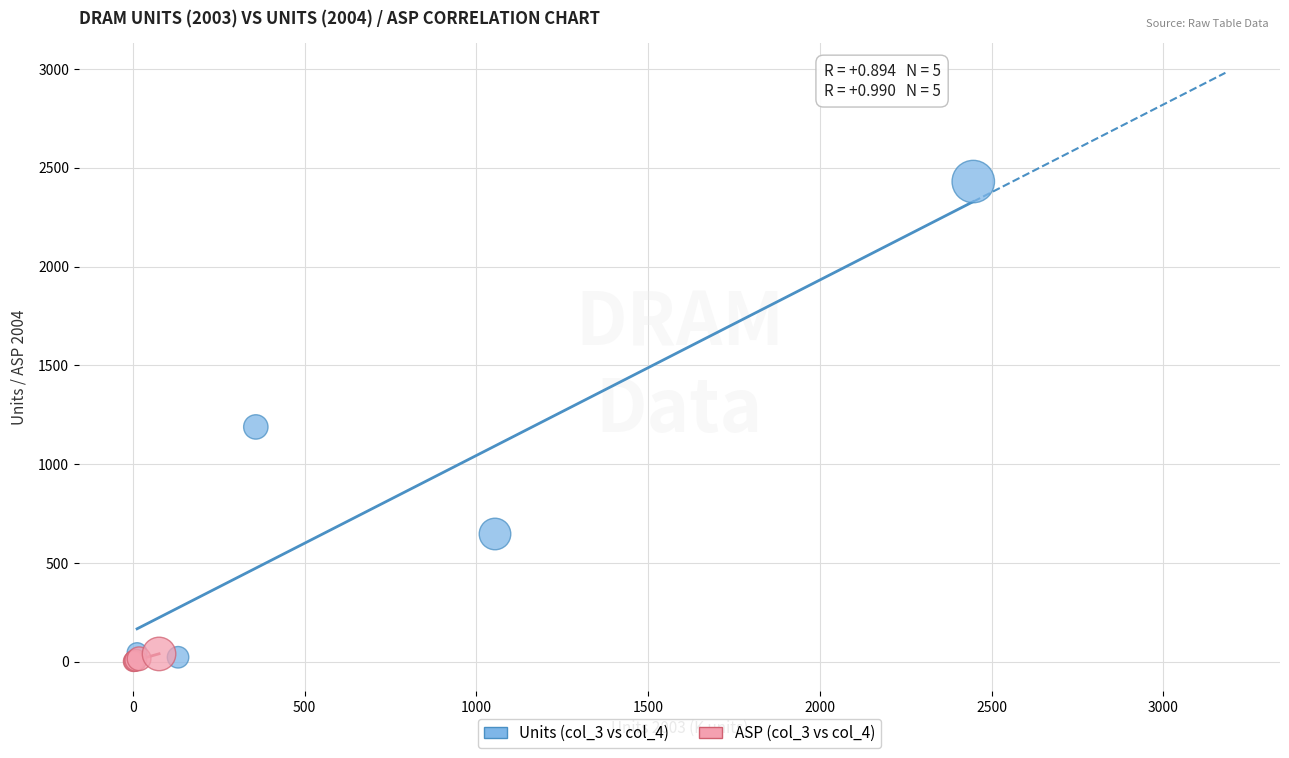

Which series has the widest spread of Y values?

Units (col_3 vs col_4)